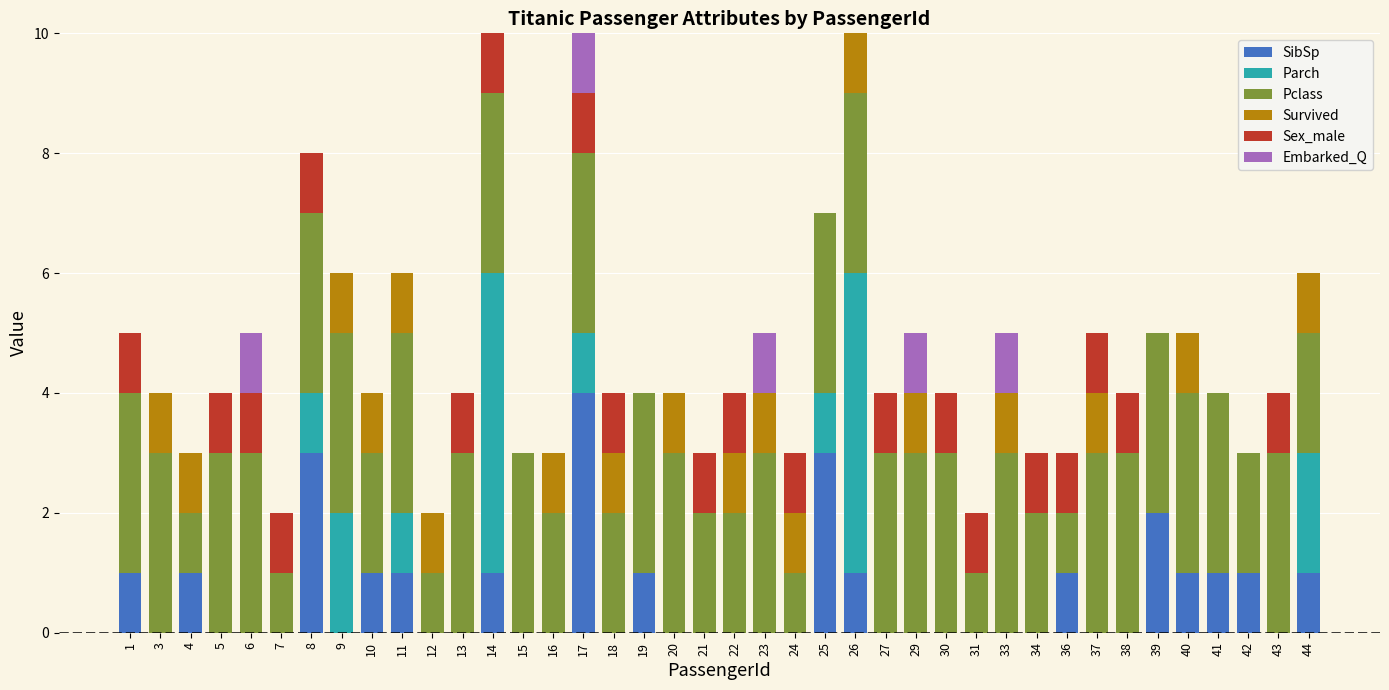

Is it true that SibSp equals 0 at 5?

True